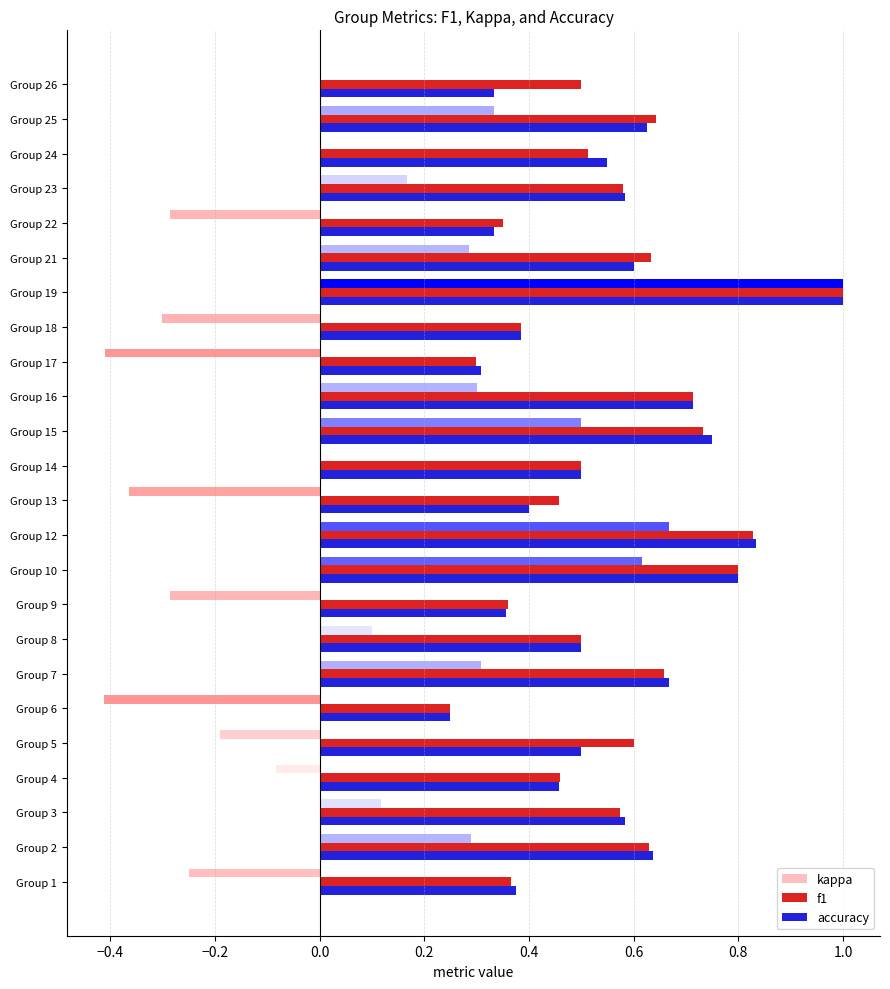

How many data points does each series have?

24